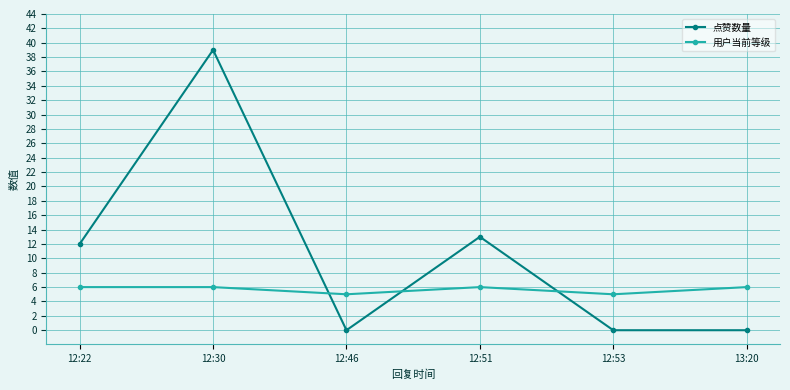

What is the label of the 2nd point from the right?

12:53